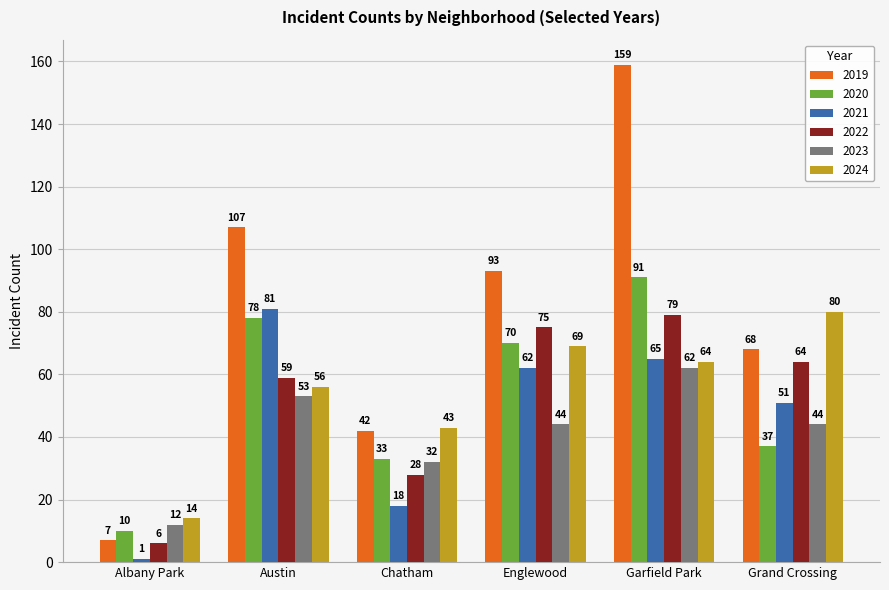

What is the difference between the maximum and second lowest values in the 2024 series?

37